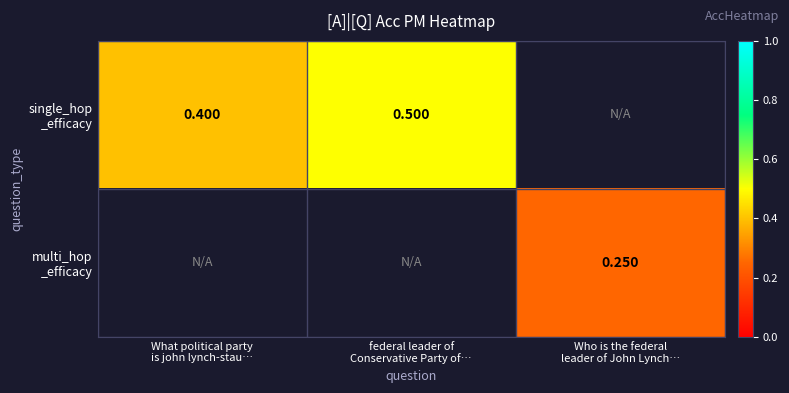

How many values in the single_hop _efficacy series exceed 0?

2